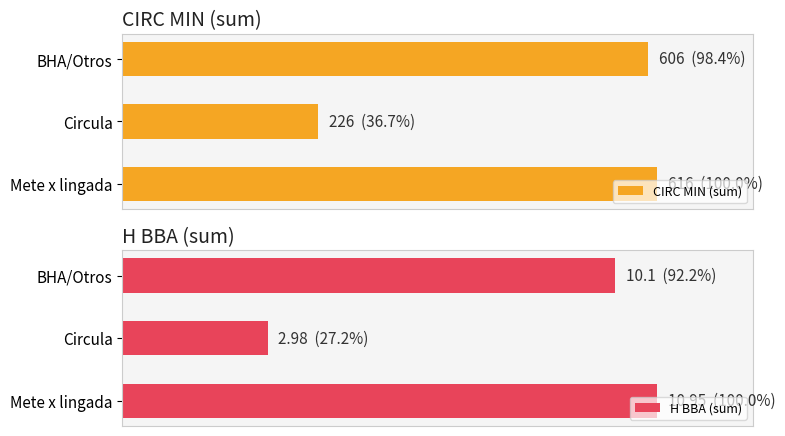

The value of H BBA (sum) at 1 is 5.3. True or false?

False